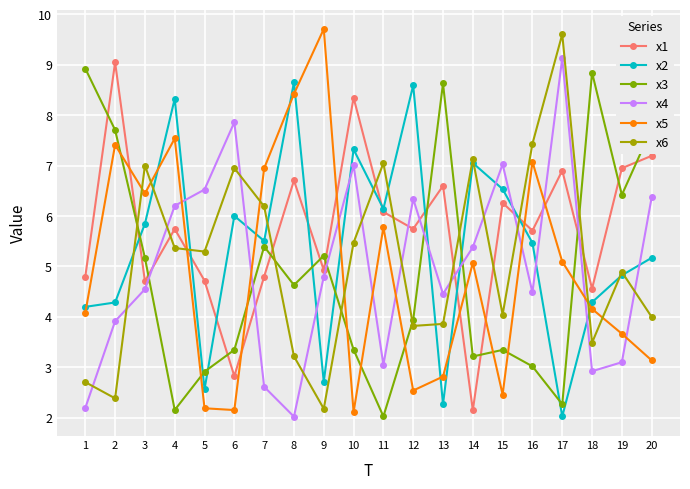

The value of x3 at 19 is 10.1. True or false?

False